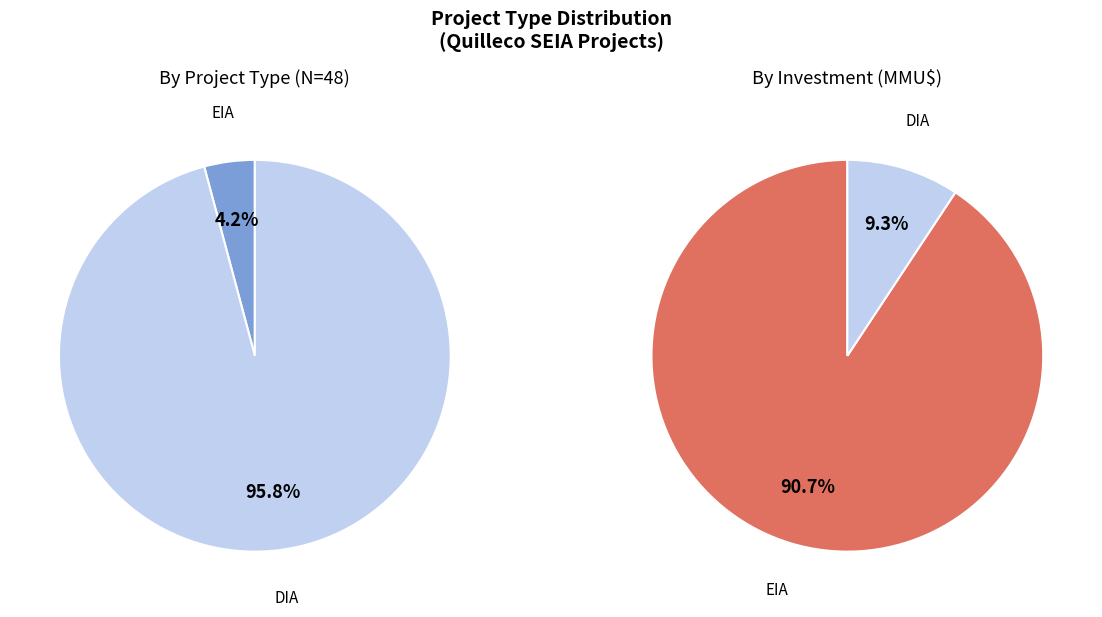

What portion of the pie excludes DIA?

4.2%